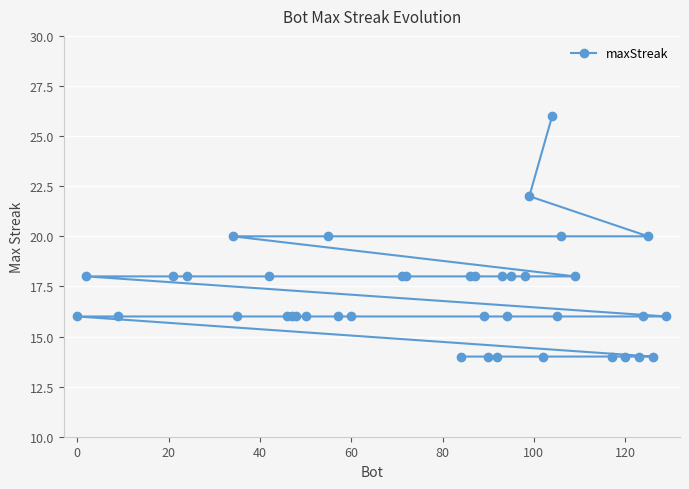

Reading left to right, transcribe all the data shown in this chart.

26	22	20	20	20	20	18	18	18	18	18	18	18	18	18	18	18	18	16	16	16	16	16	16	16	16	16	16	16	16	16	16	14	14	14	14	14	14	14	14